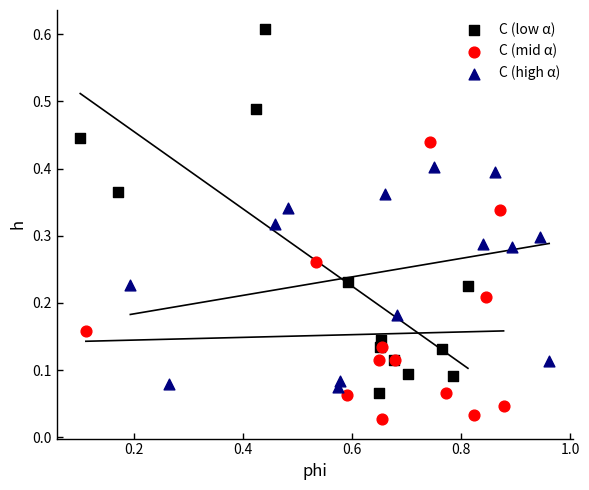

Which series contains the highest Y value?

C (low α)